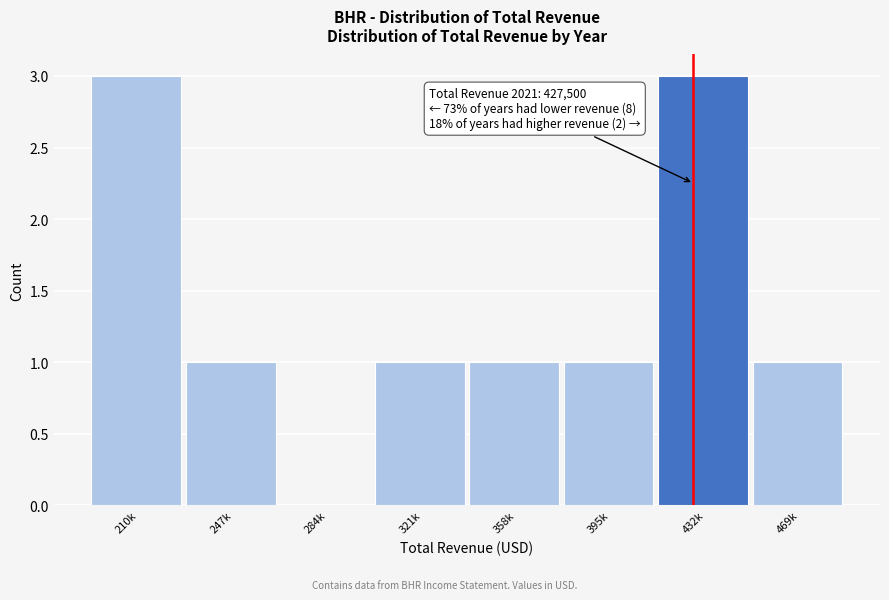

Reading left to right, extract all data points from this chart.

210k=3	247k=1	284k=0	321k=1	358k=1	395k=1	432k=3	469k=1